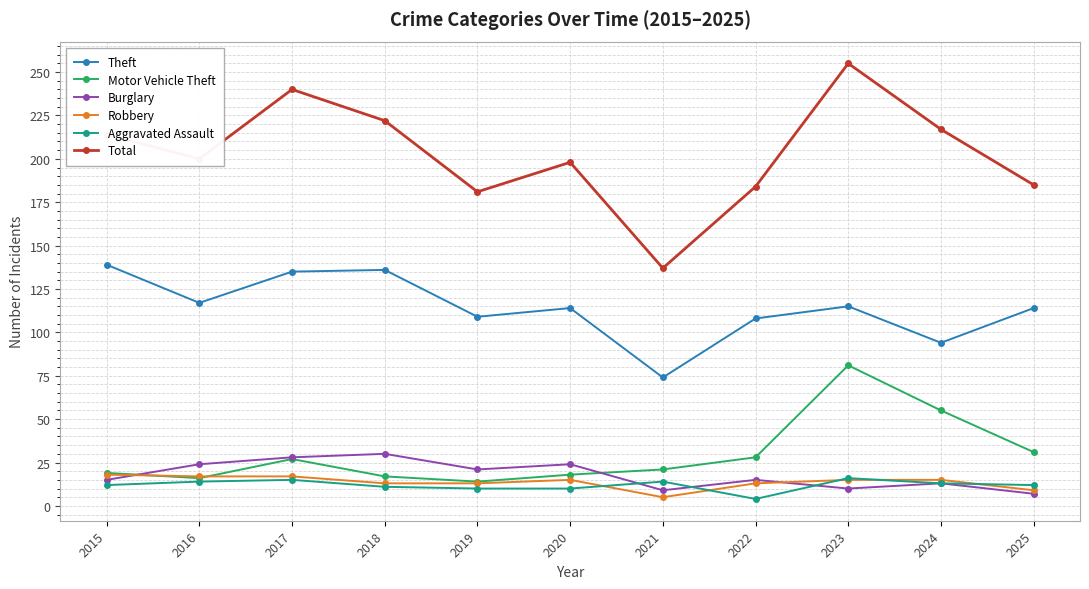

What is the highest value of the Aggravated Assault series?

16